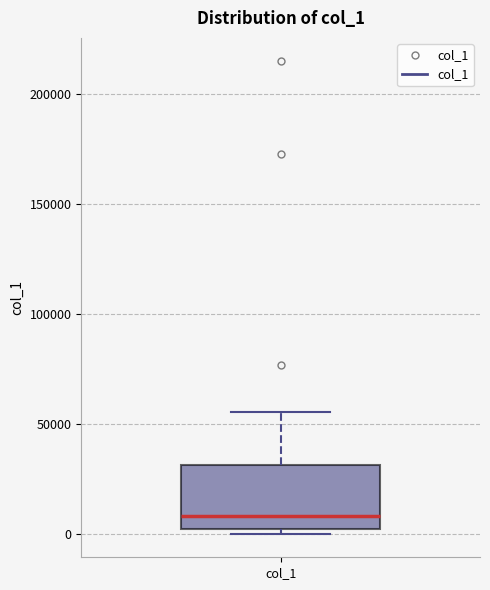

Read this box plot against the y-axis: the position of the median line, the range covered by the box, and the ends of both whiskers. The values are not printed on the chart, so give them approximately, as read against the axis.

median 10000, box 0 to 30000, whiskers 0 (just below the box's lower edge) to 55000